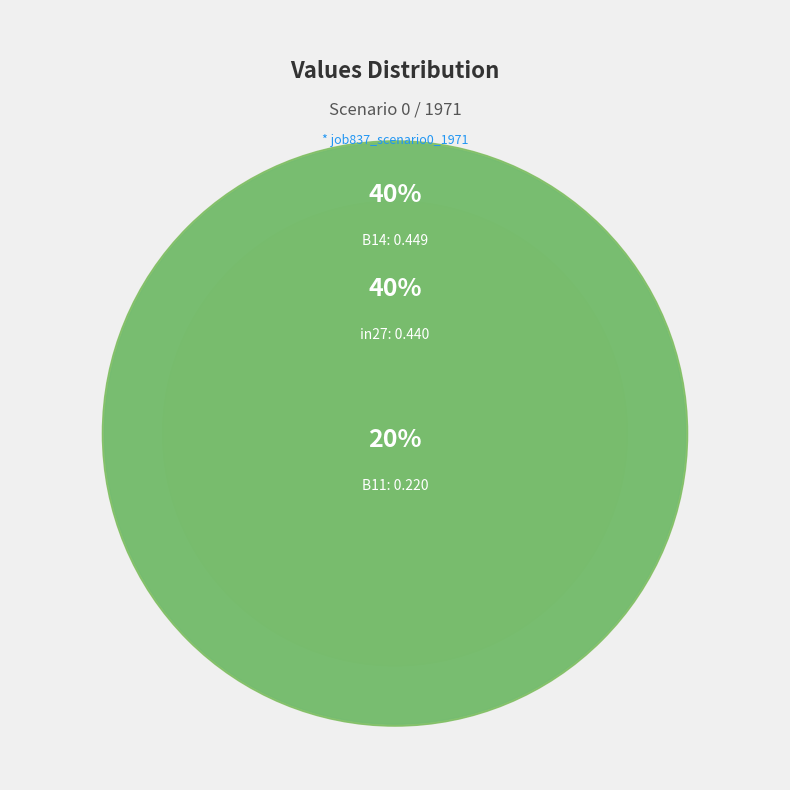

Do B14 and B11 together represent more than half of the pie?

Yes